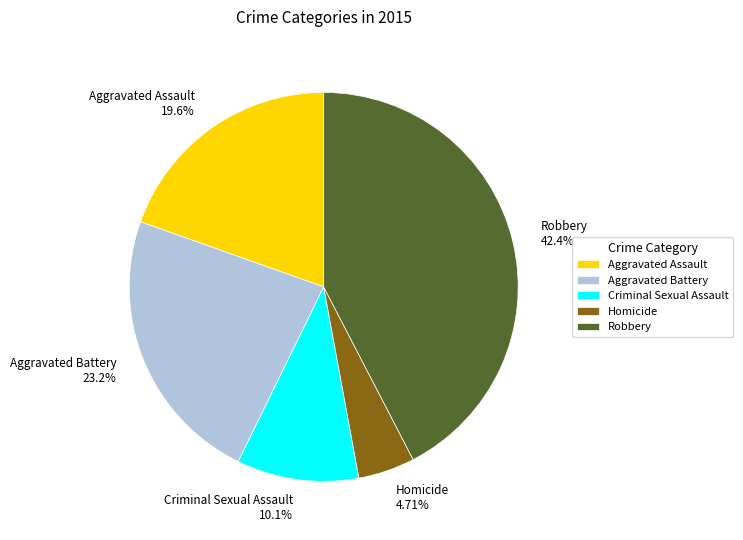

To the nearest percent, what is the difference between the Robbery and Criminal Sexual Assault slice percentages?

32%